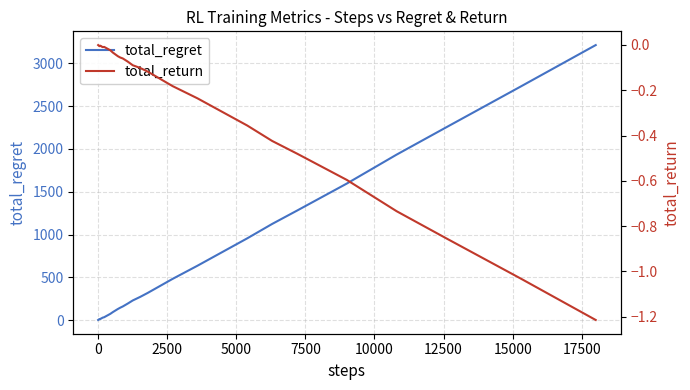

How many interior local peaks does the total_return series have?

3